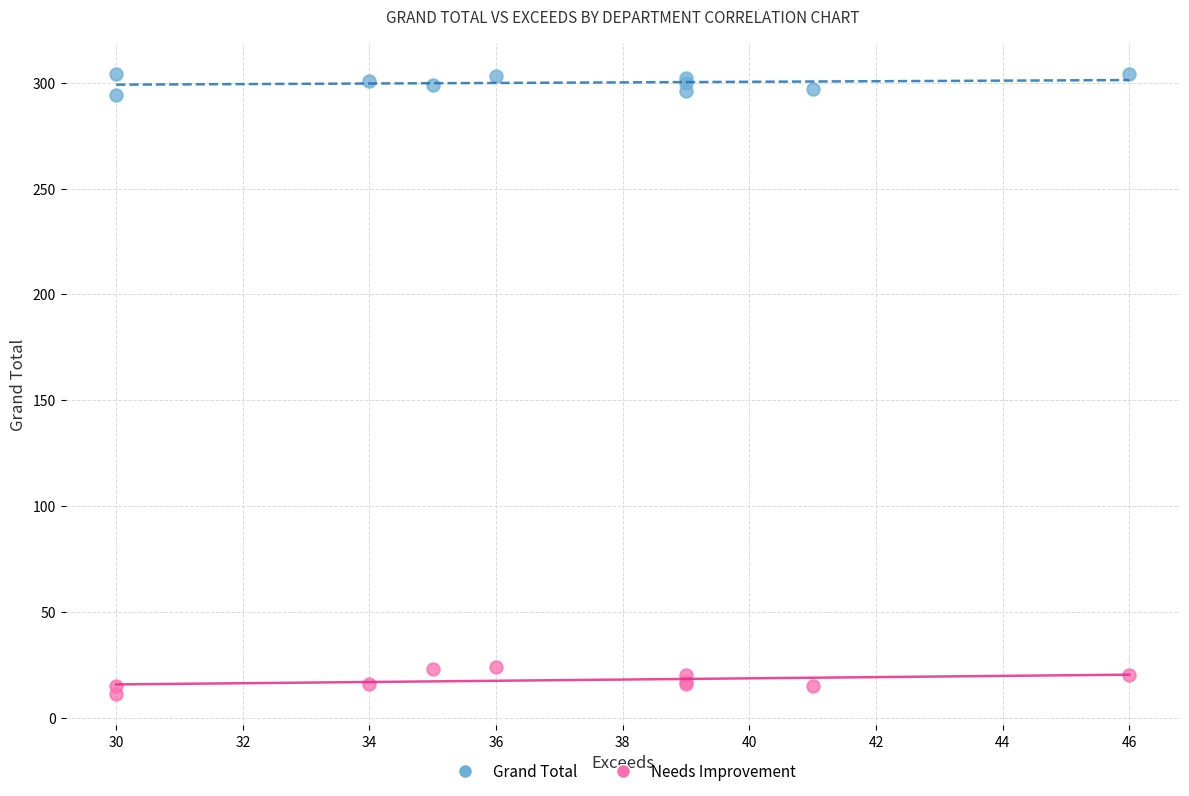

What is the X range (max minus min) for the scatter plot?

16